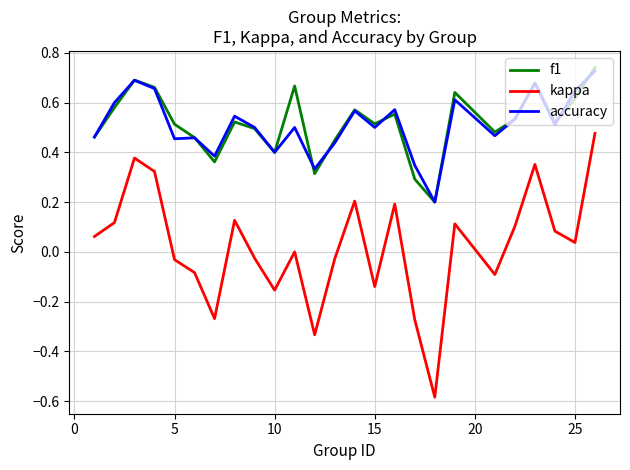

True or false: kappa and f1 cross at least once.

False